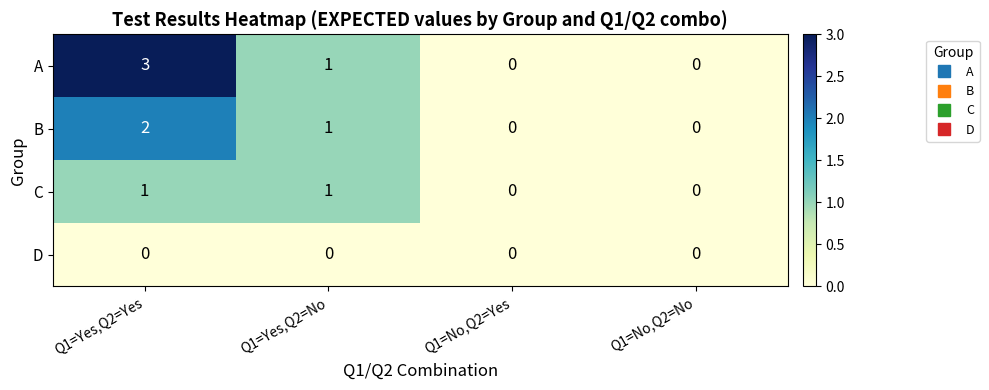

At which label does A first exceed 1?

Q1=Yes,Q2=Yes